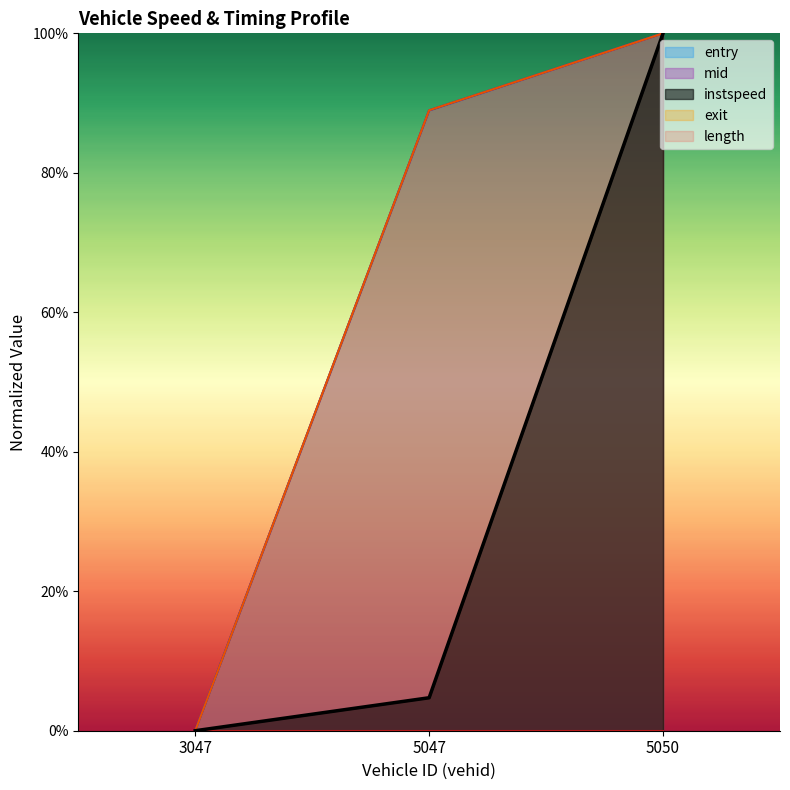

Which series changed the most between 3047 and 5047?

exit